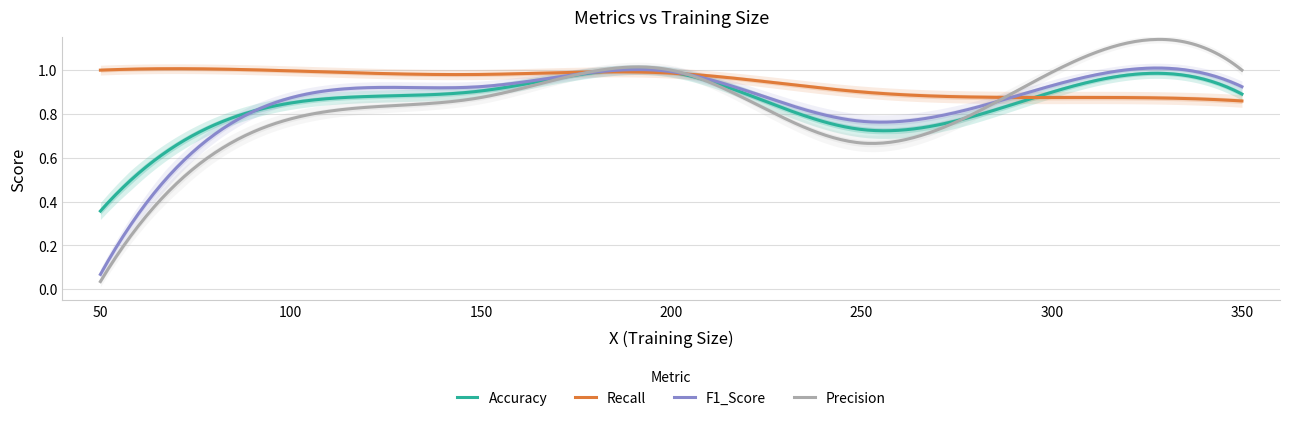

Is it true that Accuracy equals 1.0 at 200?

True